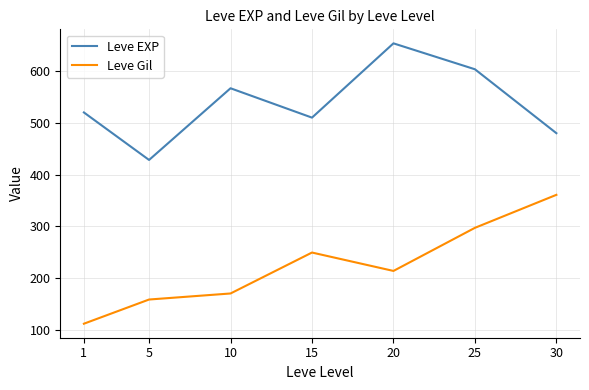

At 20, list the series in order from smallest to largest.

Leve Gil, Leve EXP